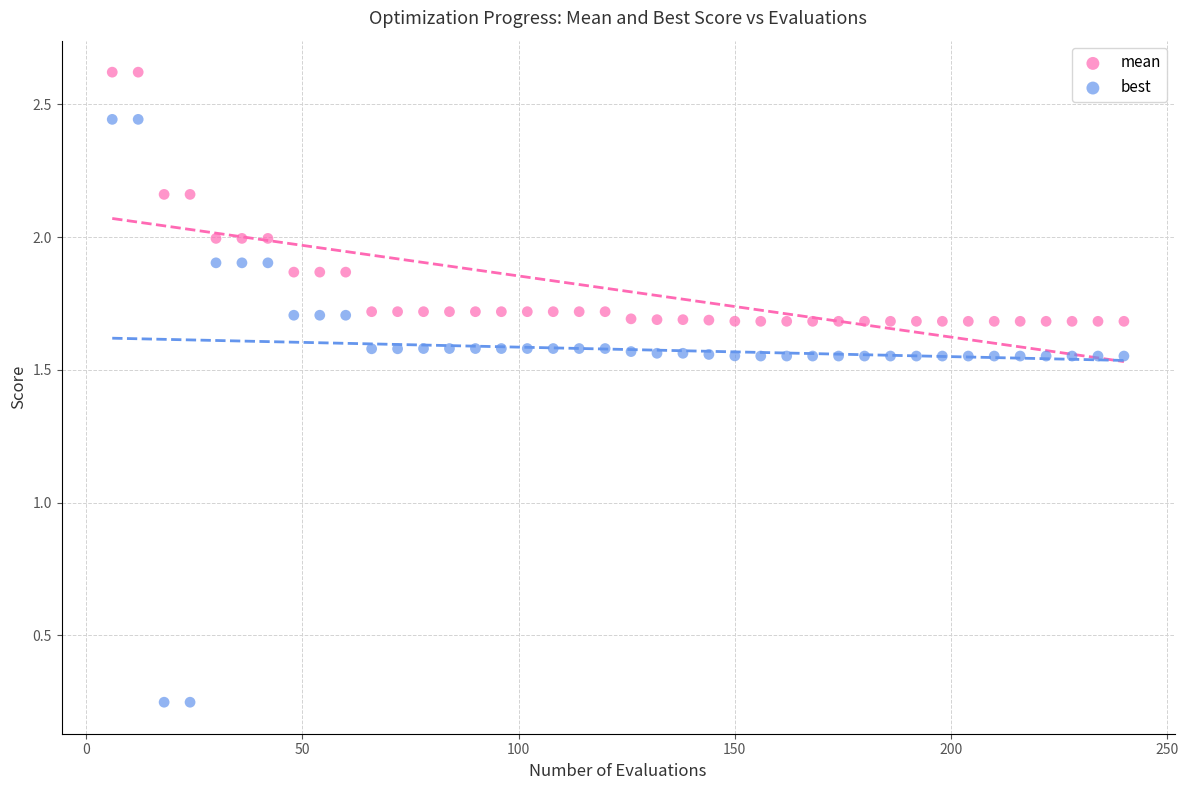

What is the X range (max minus min) for the scatter plot?

234.0